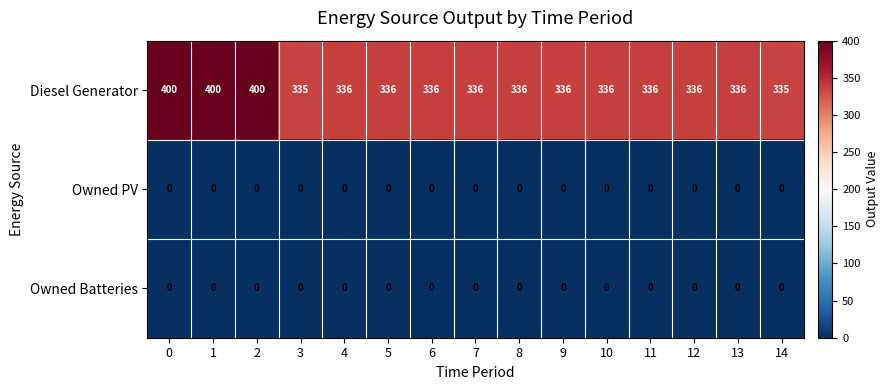

Which series has the largest range (max minus min)?

Diesel Generator